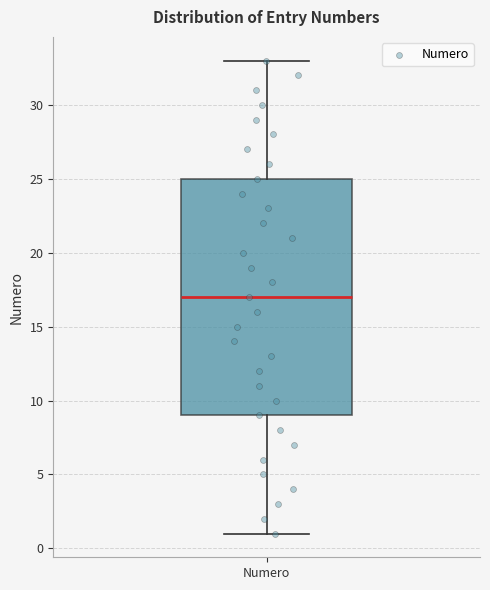

Read this box plot against the y-axis: the position of the median line, the range covered by the box, and the ends of both whiskers. The values are not printed on the chart, so give them approximately, as read against the axis.

median 17, box 9 to 25, whiskers 1 to 33